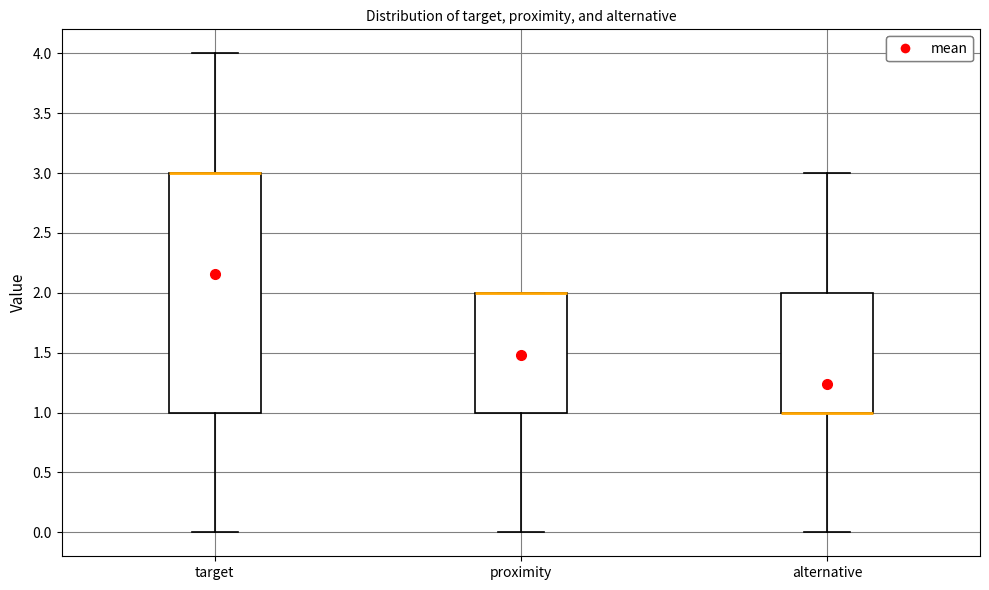

Reading left to right, read every box against the y-axis: the position of its median line, the range the box covers, and the ends of its whiskers. The values are not printed on the chart, so give them approximately, as read against the axis.

target: median 3 (drawn on the box's upper edge), box 1 to 3, whiskers 0 to 4
proximity: median 2 (drawn on the box's upper edge), box 1 to 2, whiskers 0 to 2
alternative: median 1 (drawn on the box's lower edge), box 1 to 2, whiskers 0 to 3